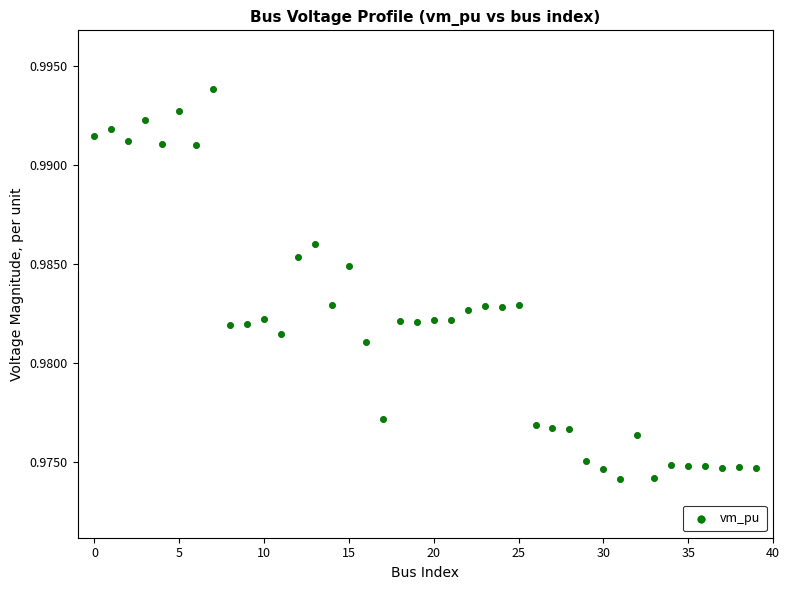

How many data points are displayed?

40